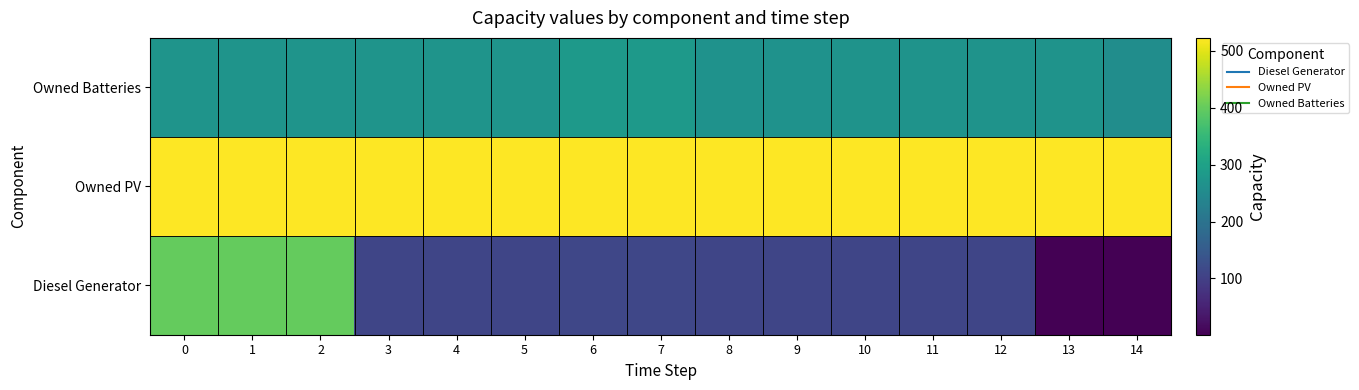

Rank the series by their maximum value, from lowest to highest.

Owned Batteries, Diesel Generator, Owned PV